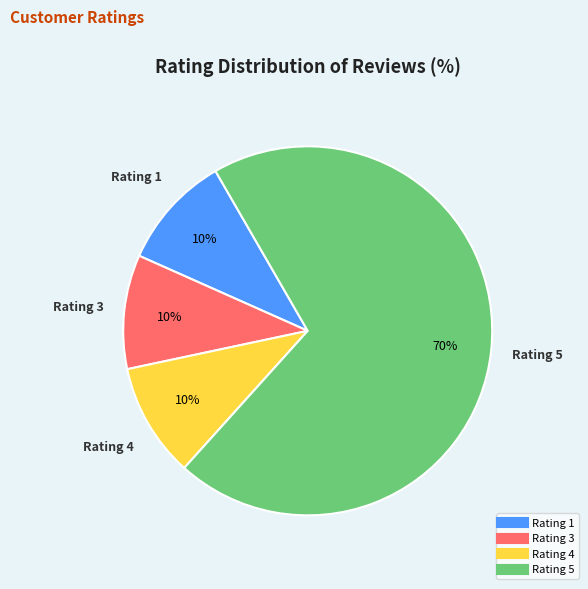

Does Rating 5 represent more than half of the total?

Yes